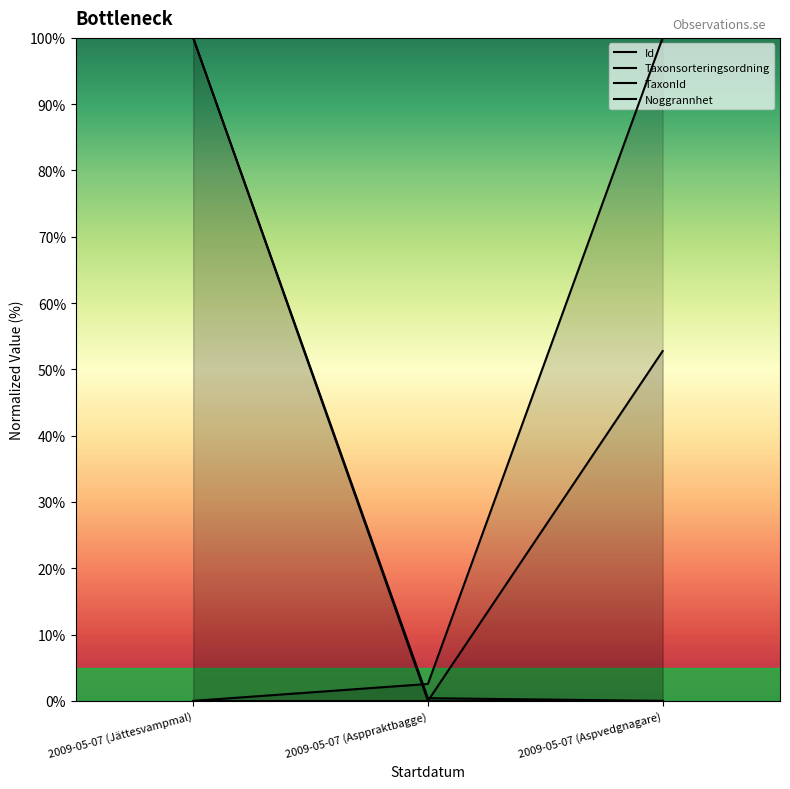

Rank the series by their maximum value, from highest to lowest.

Id, Taxonsorteringsordning, TaxonId, Noggrannhet